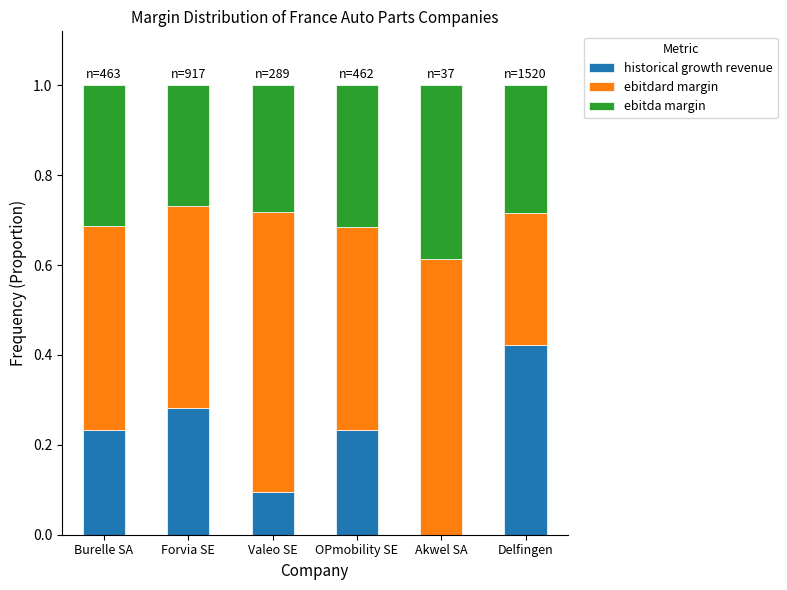

Is it true that ebitda margin equals 0.1 at Burelle SA?

False